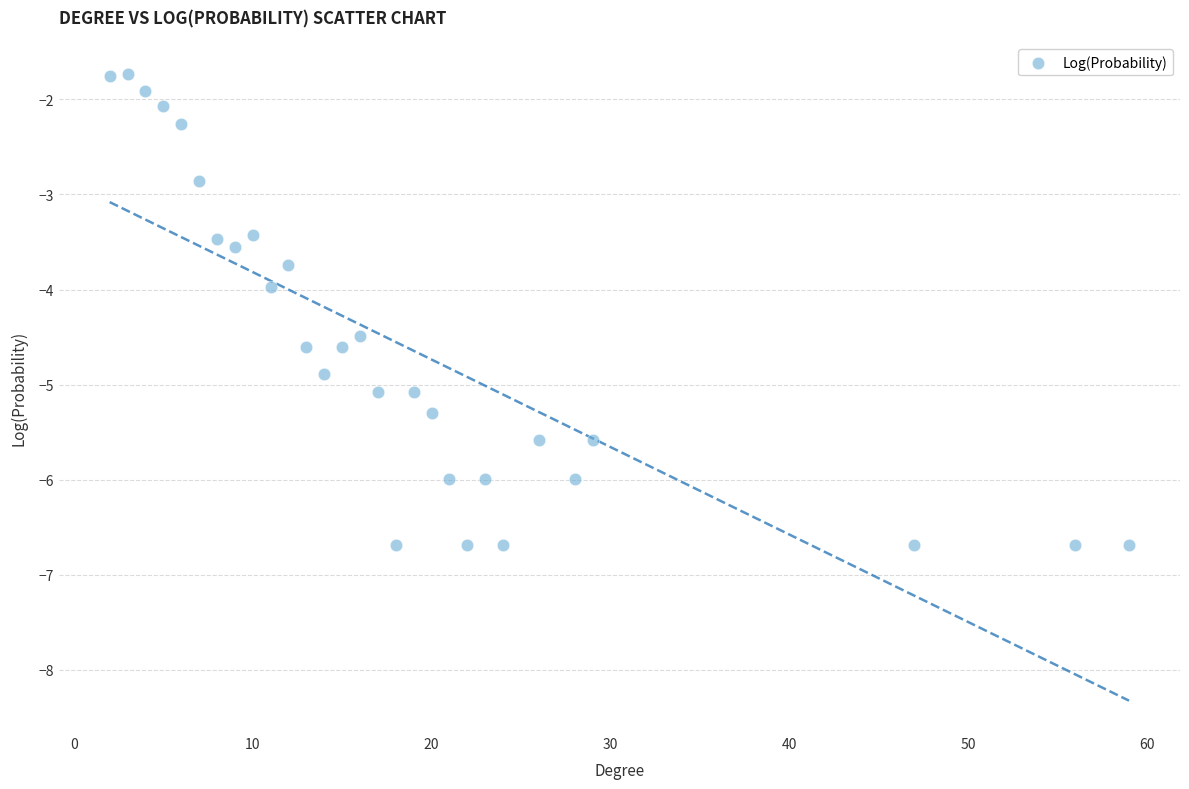

What is the range of X values (max minus min)?

57.0